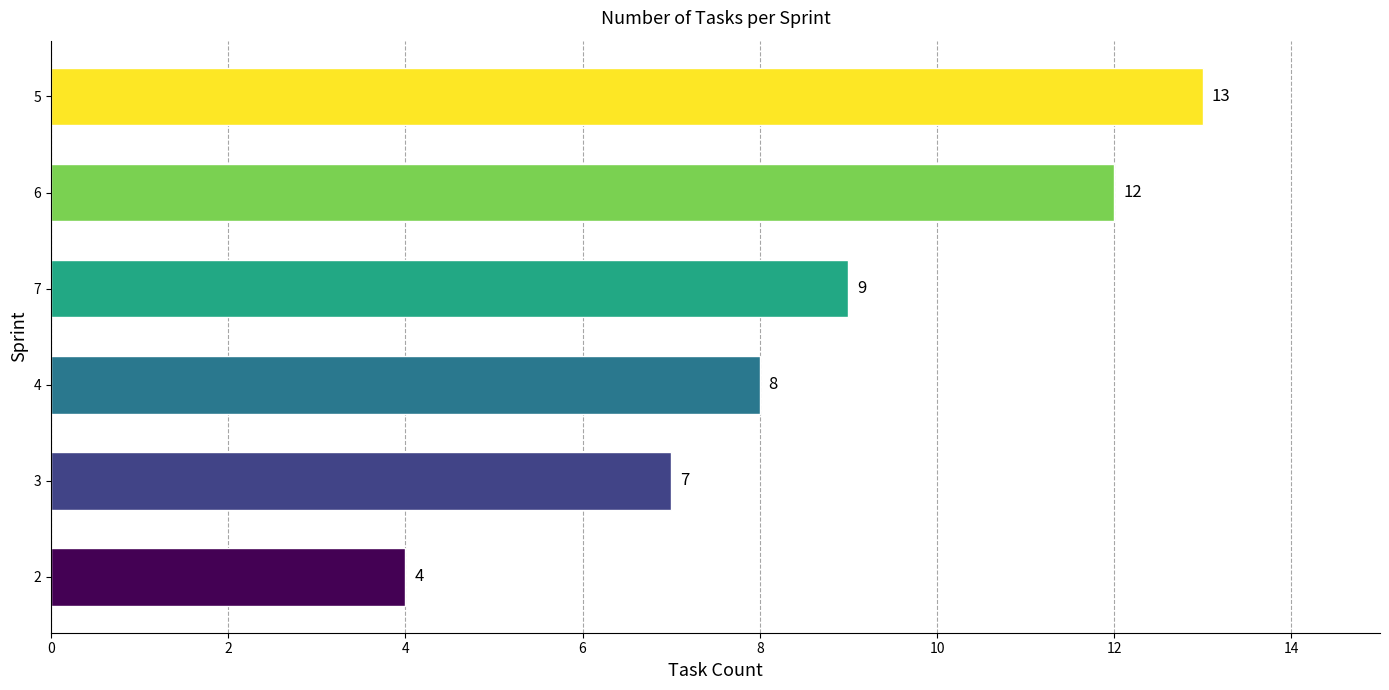

Count the values in the range 7 to 12.

4